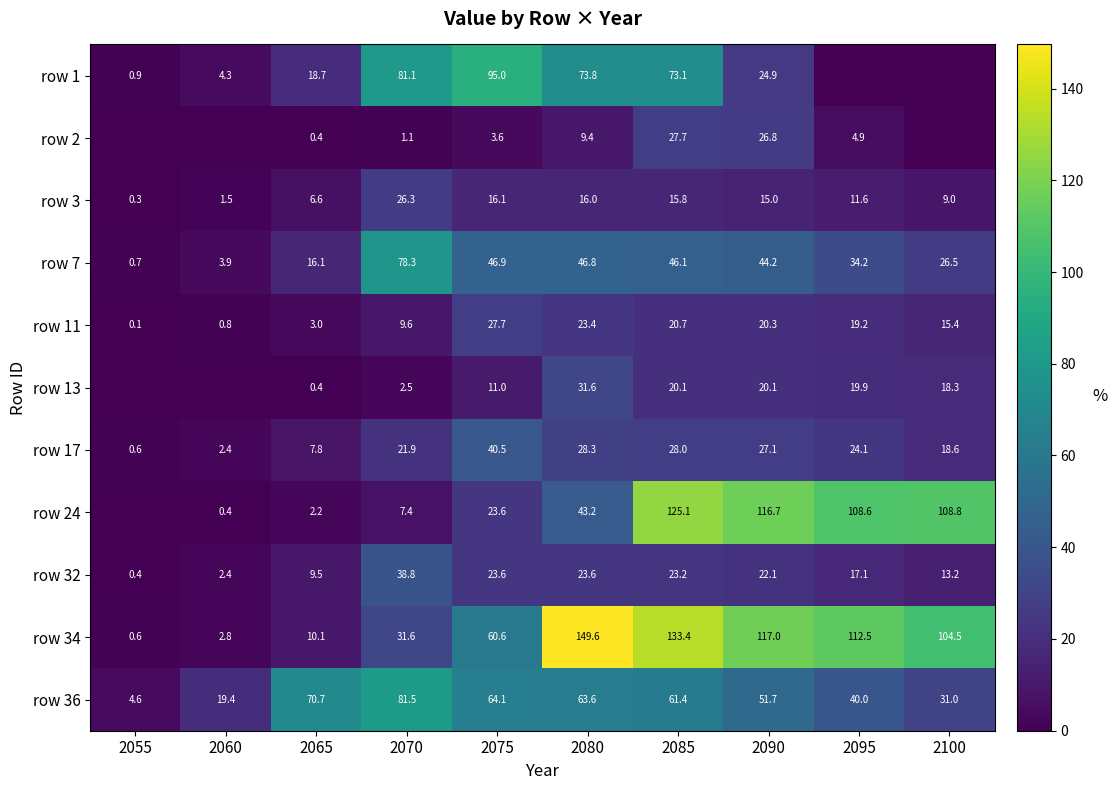

What is the sum of all row 17 values?

199.3